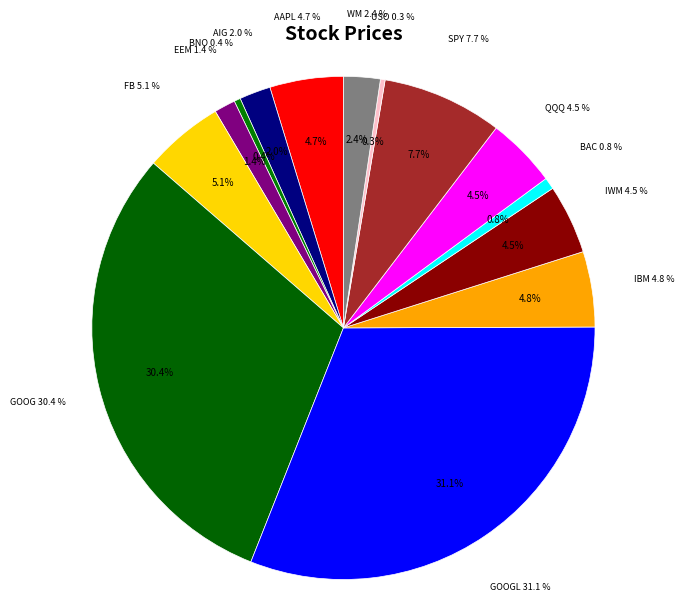

Which slice is the largest?

GOOGL